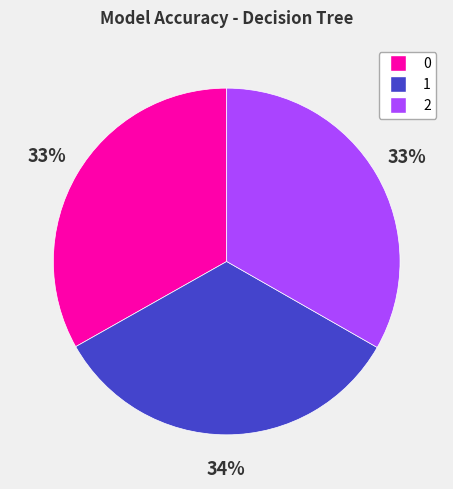

The 1 slice represents 27% of the pie. True or false?

False